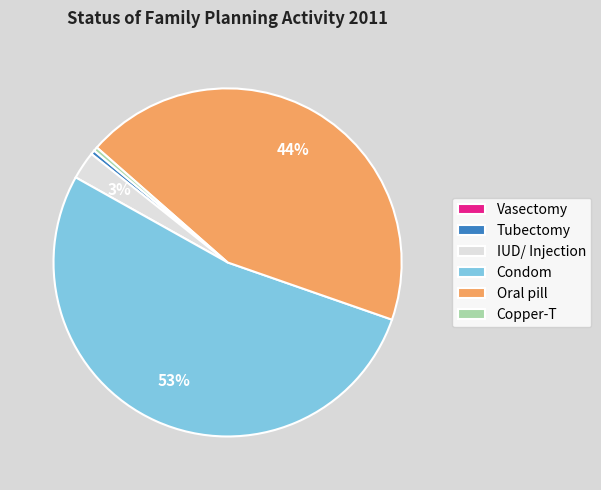

Do Copper-T and Condom together represent more than half of the pie?

Yes